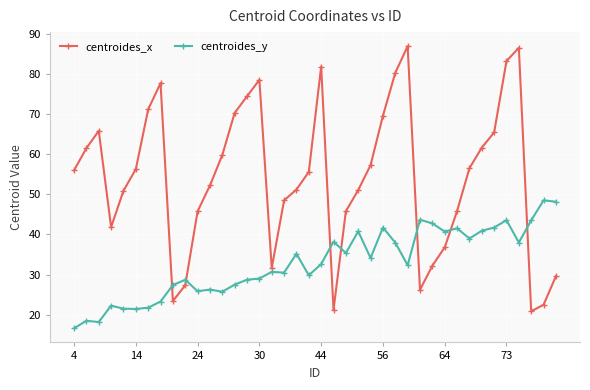

List the series in order of their overall mean, lowest first.

centroides_y, centroides_x